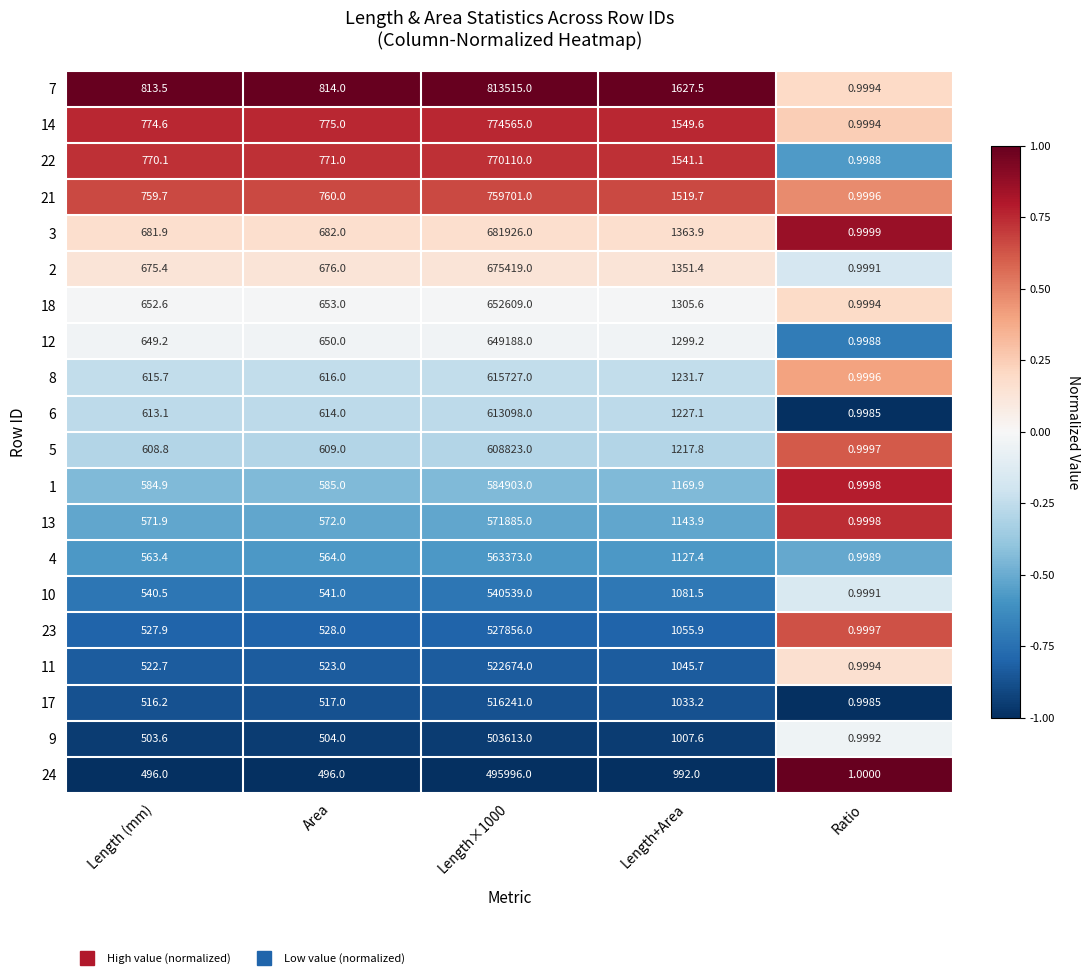

At which label is 13 closest to 285942?

Length+Area